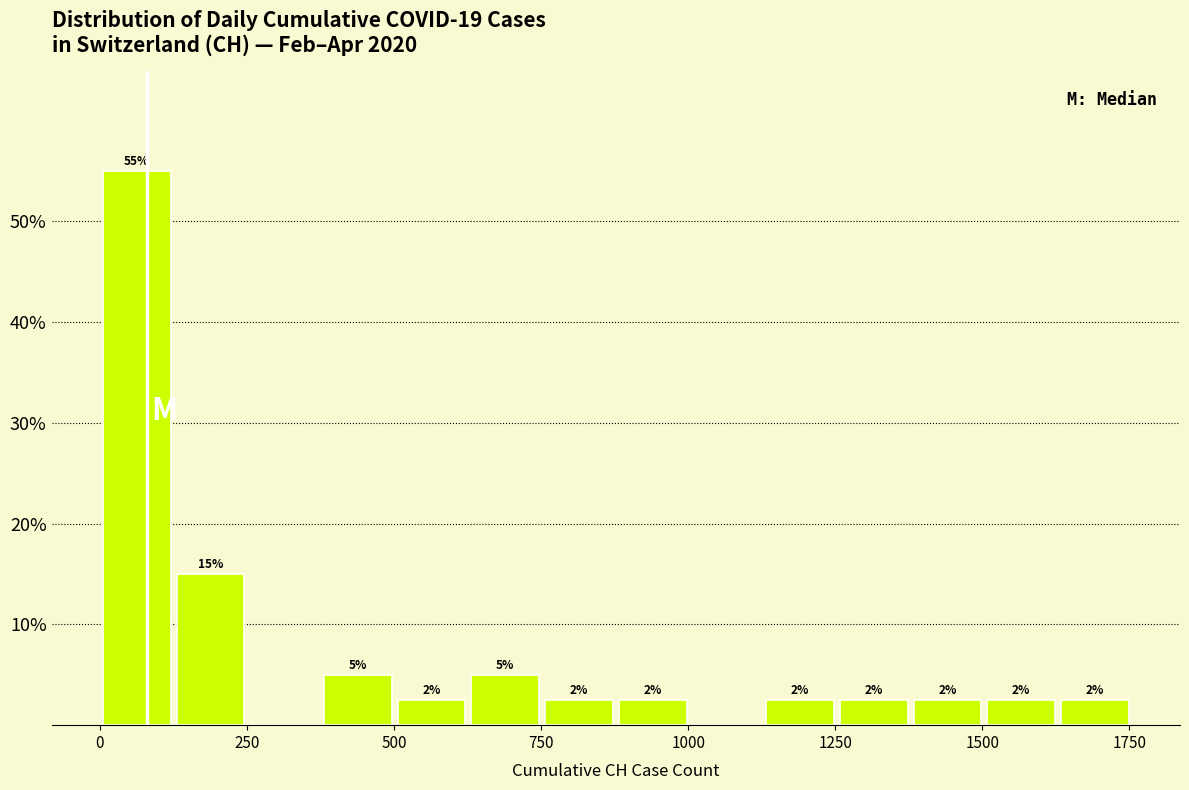

Read against the x-axis, roughly where is the centre of the tallest bar?

50